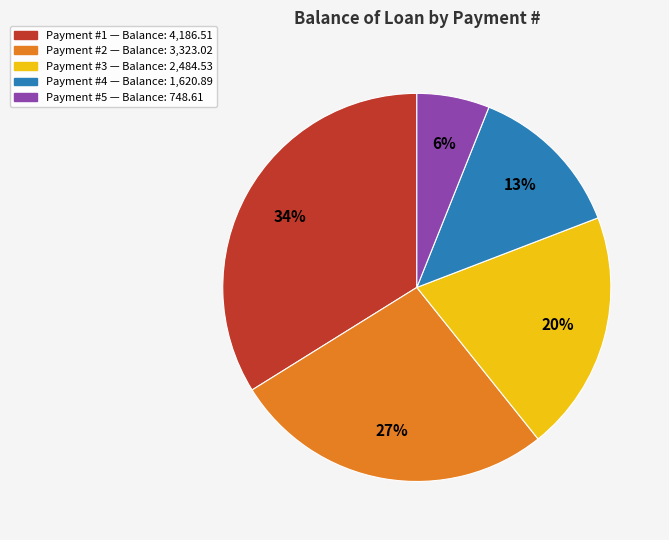

To the nearest percent, what is the difference between the largest and smallest slice percentages?

28%